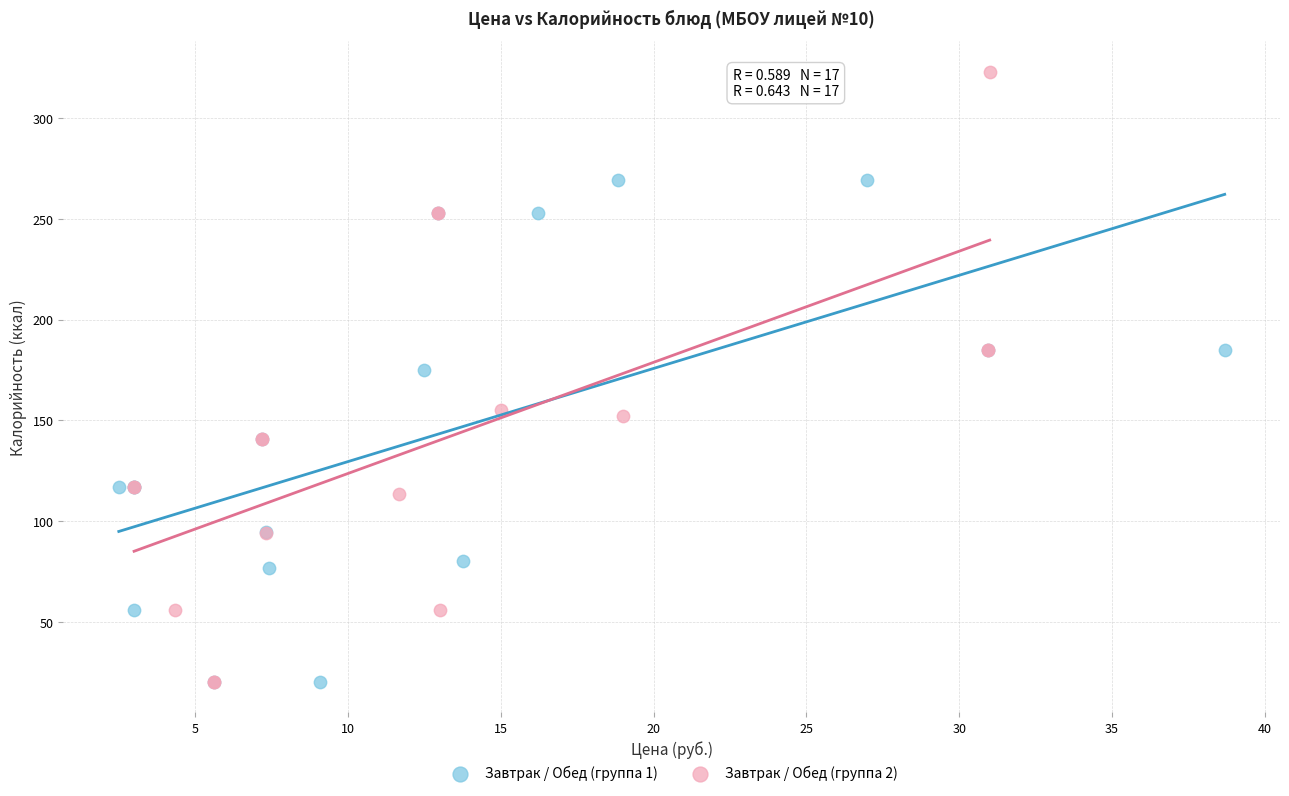

Which series has the widest spread of Y values?

Завтрак / Обед (группа 2)